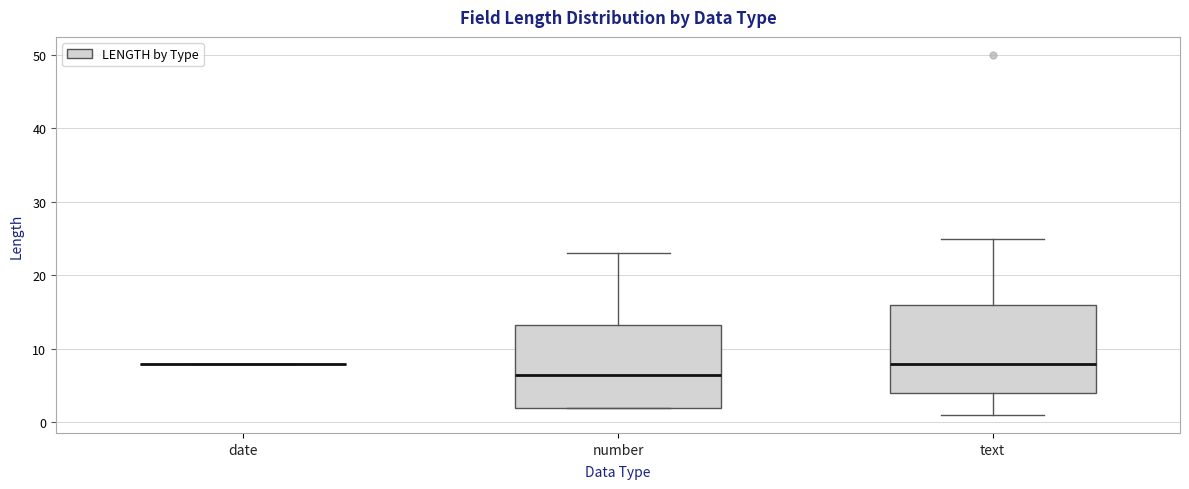

Reading left to right, transcribe this box plot: for each box, give where its median line is, the range the box spans, and where its two whiskers end, as read against the y-axis. The values are not printed on the chart, so give them approximately, as read against the axis.

date: box collapsed to a line at 8, whiskers 8 to 8
number: median 7, box 2 to 13, whiskers 2 to 23
text: median 8, box 4 to 16, whiskers 1 to 25